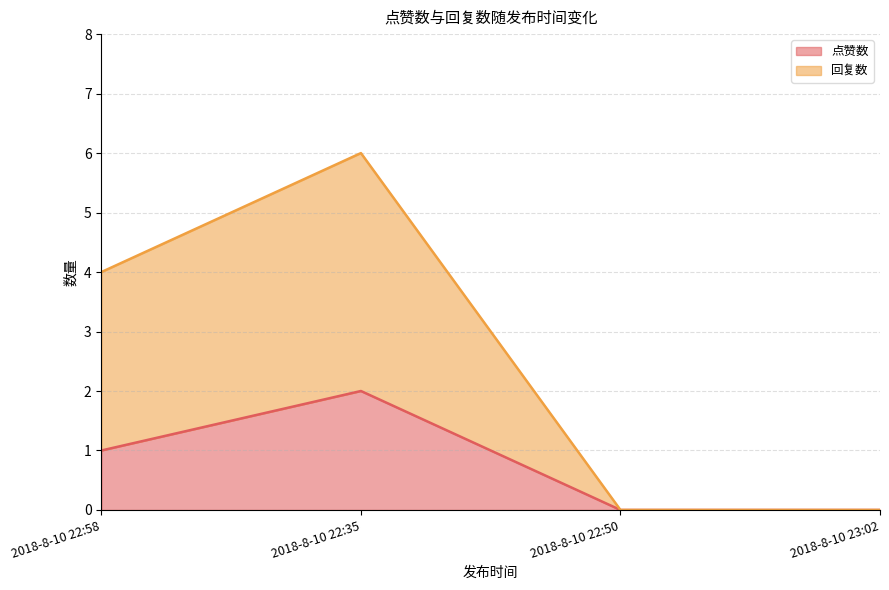

What are all the series names shown in the legend?

点赞数, 回复数